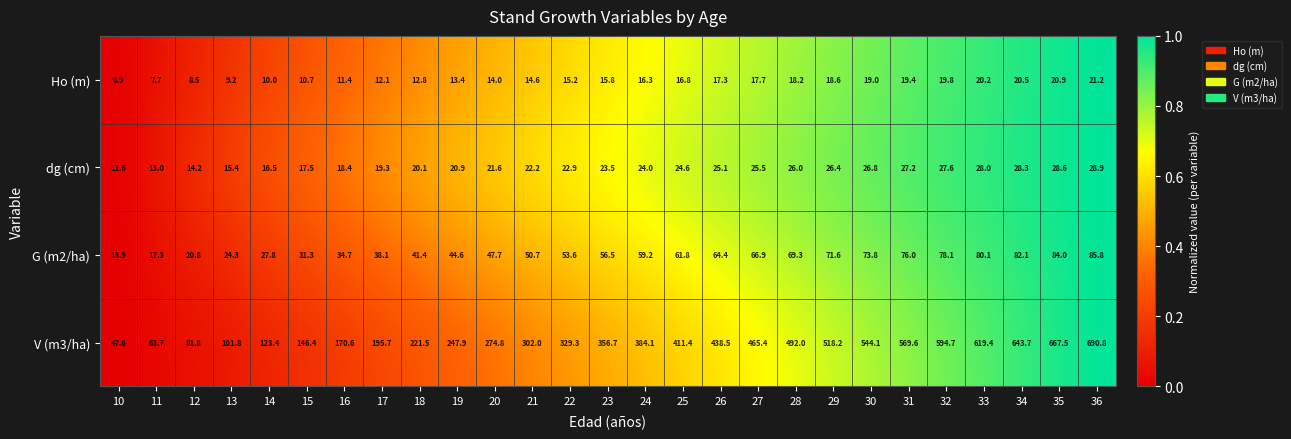

Is it true that dg (cm) equals 11.6 at 10?

True